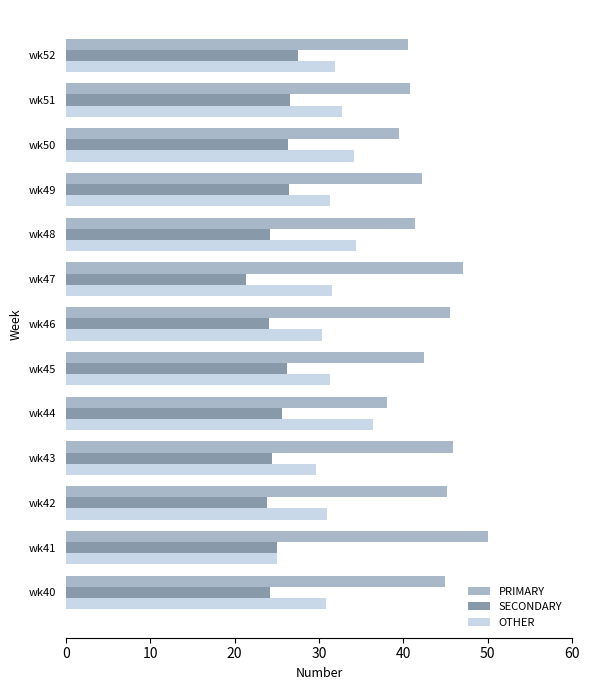

What is the sum of all OTHER values?

410.6